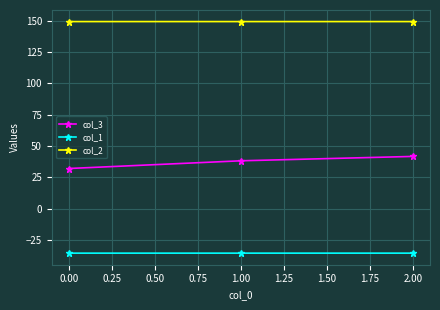

What is the total value across all series at 1.00?

152.0